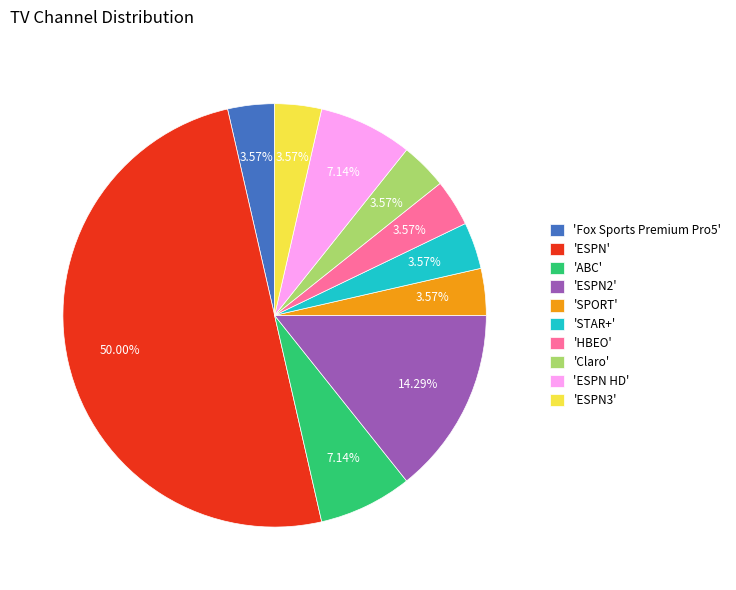

Approximately how many times larger is the value at 'ESPN' compared to 'ESPN3'?

14.0